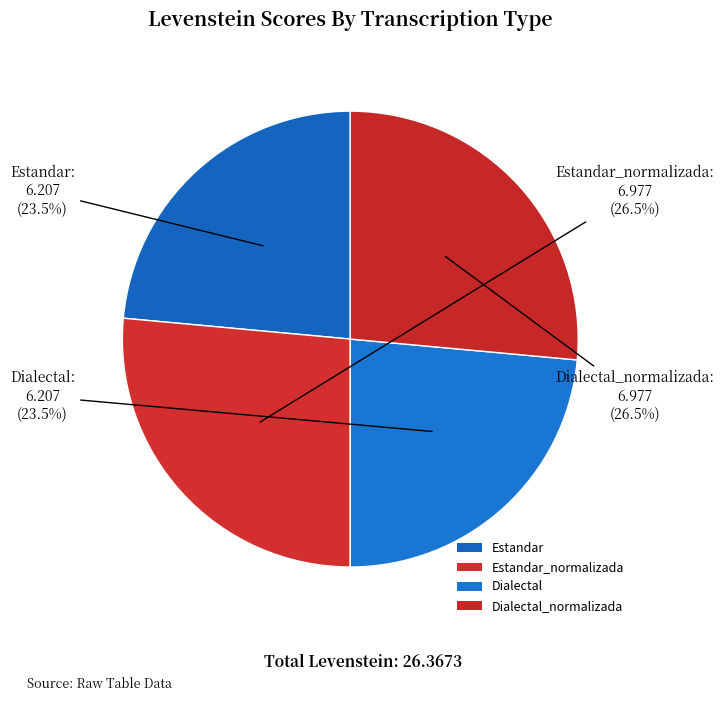

Which category has the smallest portion of the pie?

Estandar